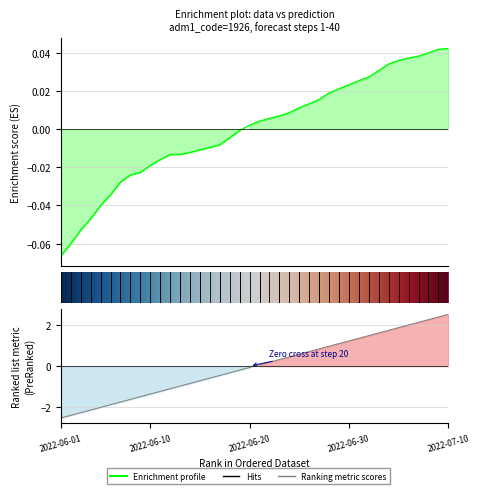

What is the label of the 7th point from the right?

33